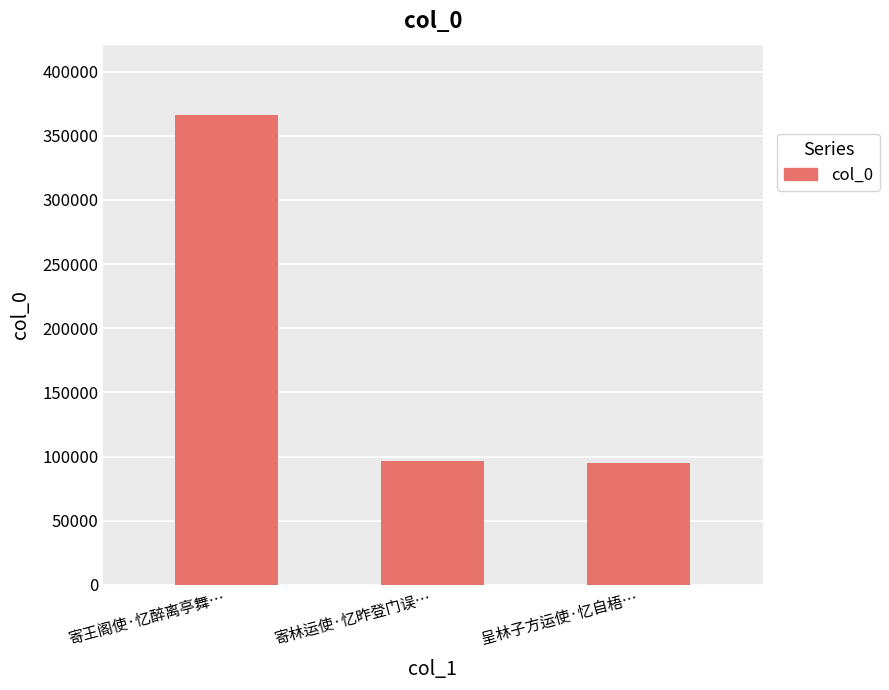

What is the smallest value displayed?

95337